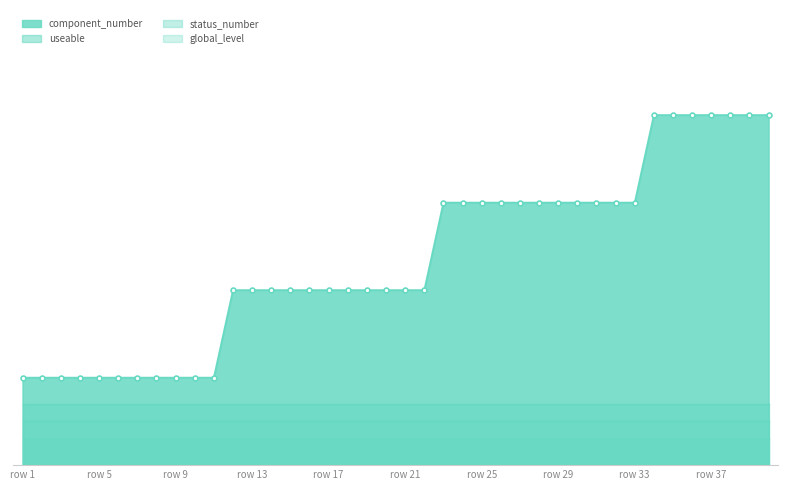

What is the lowest value of the global_level series?

1